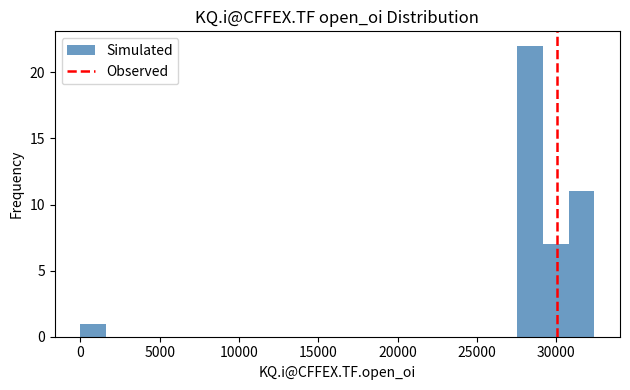

Around what value on the x-axis is the tallest bar? Give the approximate position of its centre, as read against the axis.

28500